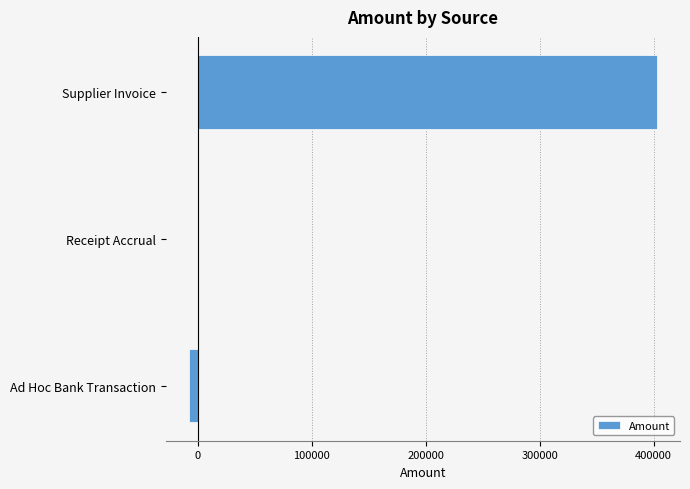

At which label is the value closest to 197448?

Receipt Accrual